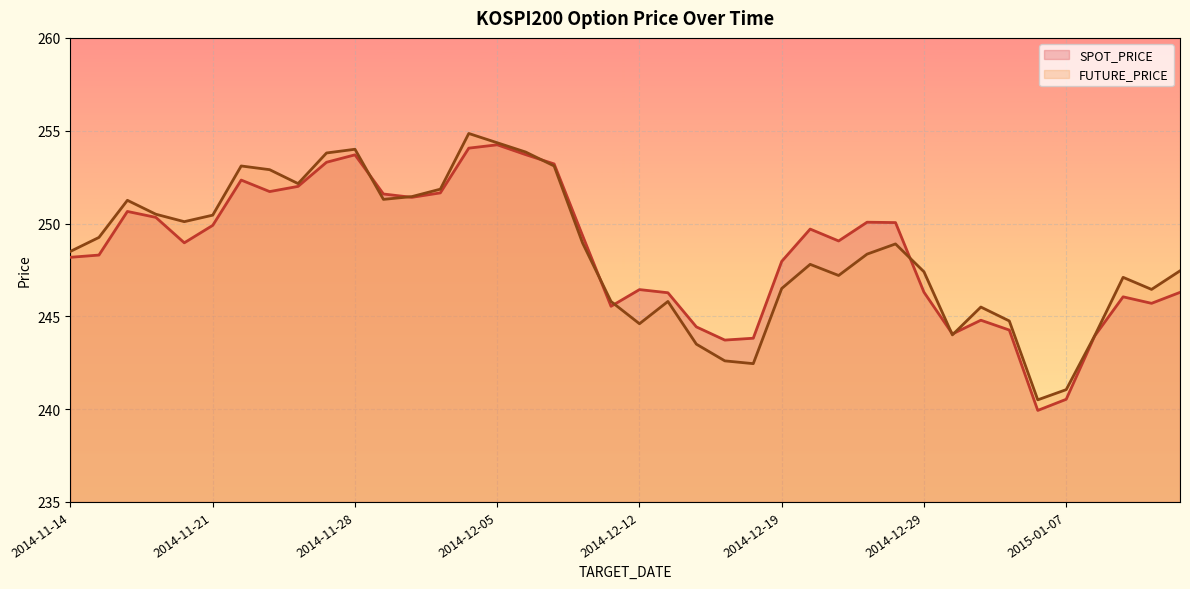

What is the sum of the FUTURE_PRICE values at 2014-12-15 and 2014-11-14?

494.3